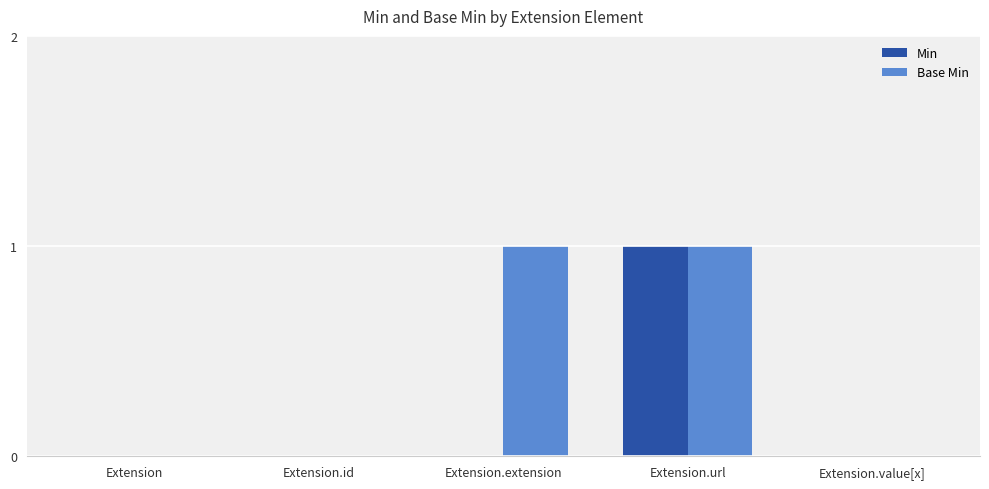

Reading right to left, extract all data points from this chart.

Min: 0	1	0	0	0
Base Min: 0	1	1	0	0